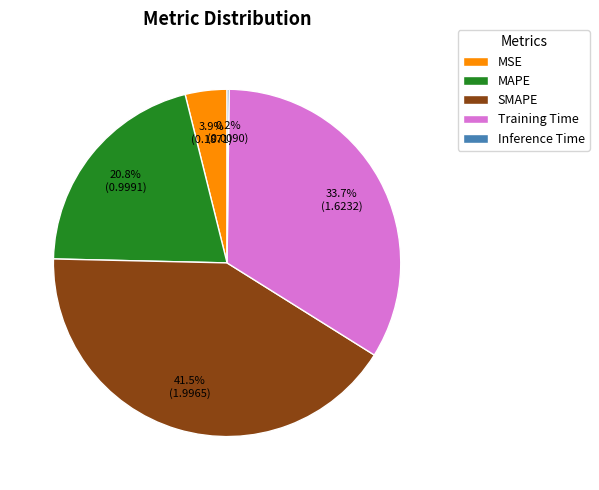

Does any single category account for the majority?

No